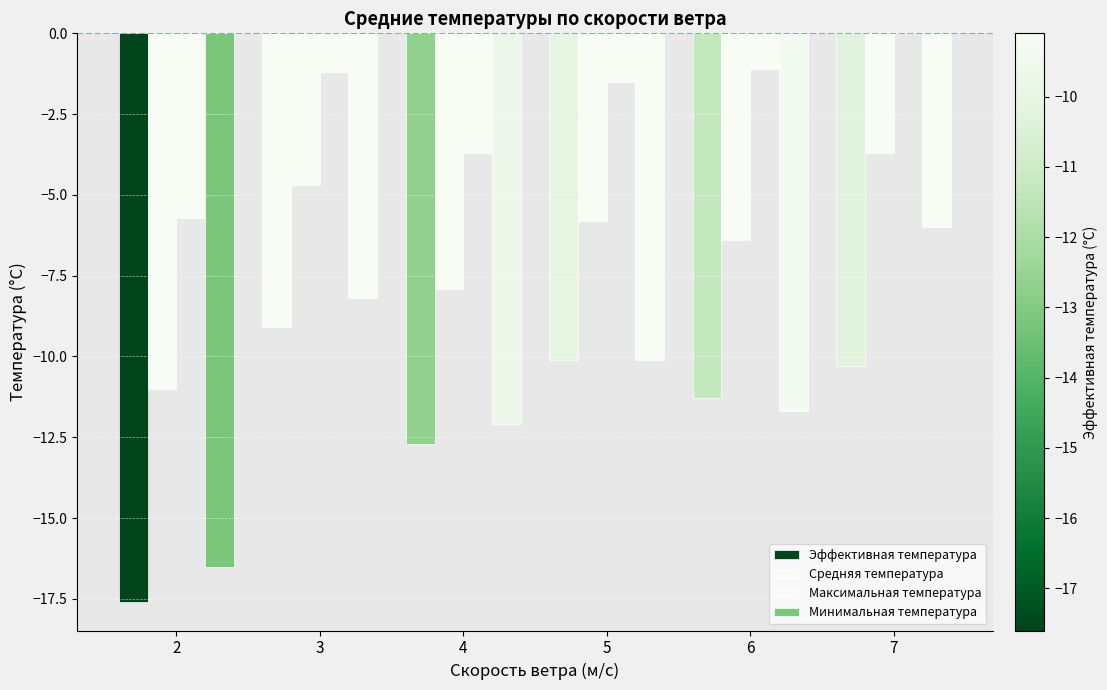

Count the number of categories in the chart.

6